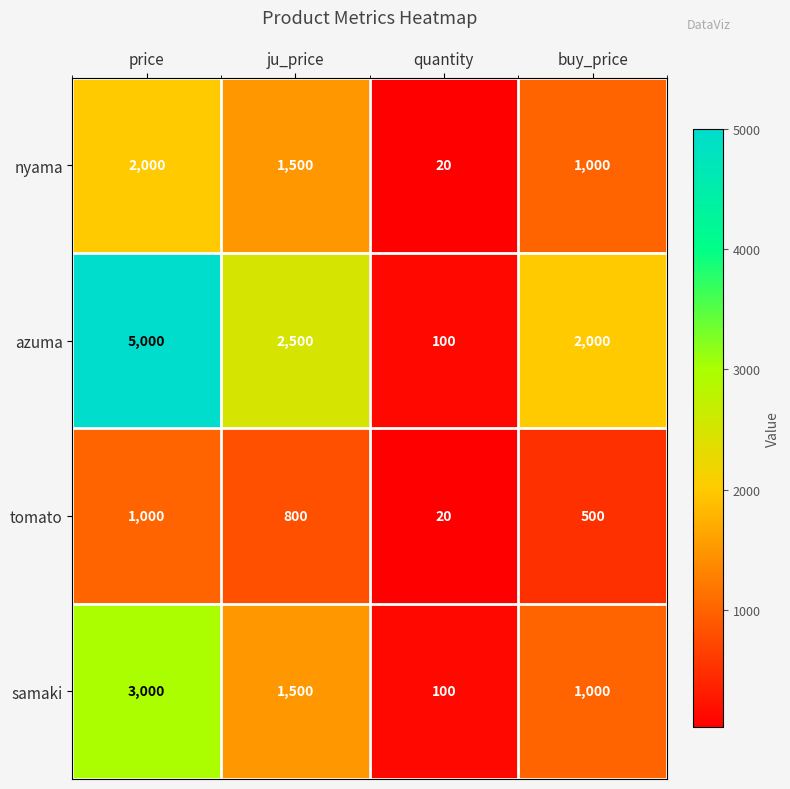

Rank the series by their maximum value, from lowest to highest.

tomato, nyama, samaki, azuma